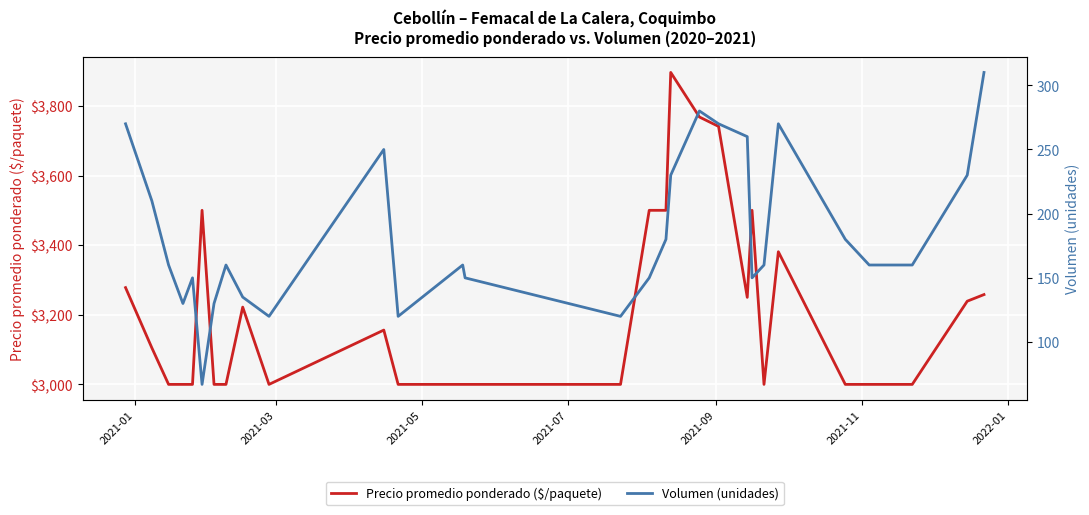

What is the maximum value for Precio promedio ponderado ($/paquete)?

3896